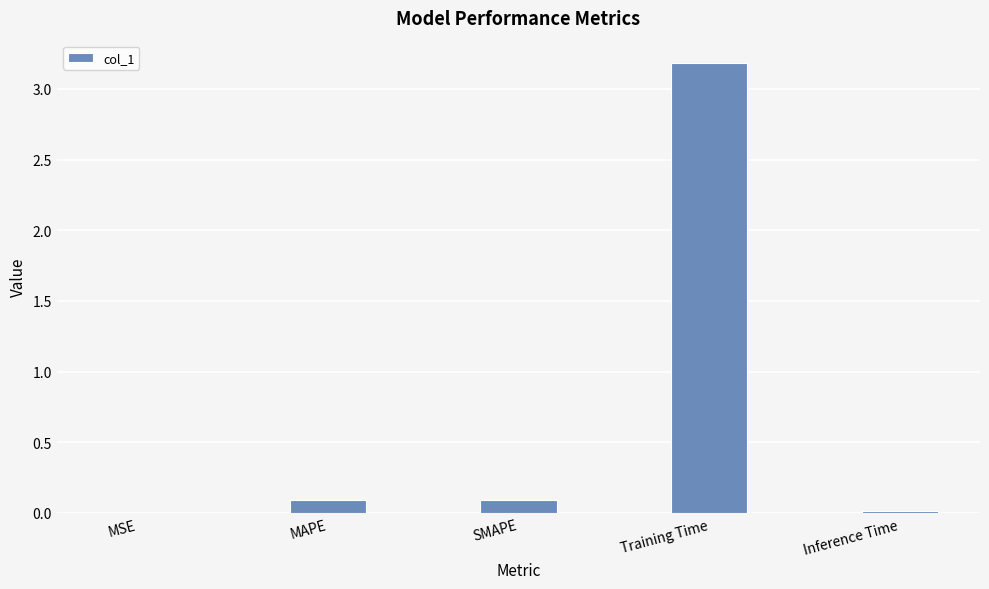

Between Inference Time and MAPE, which is larger?

MAPE